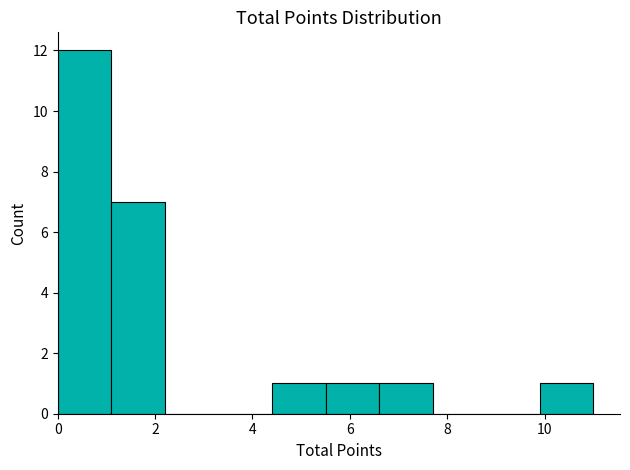

What is the height of the bar covering 5.5 to 6.6 on the x-axis? Neither the bar edges nor the heights are printed on the chart, so give them approximately, as read against the axes.

1